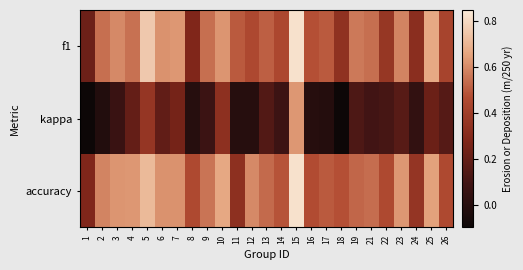

Which series has the largest total across all categories?

accuracy